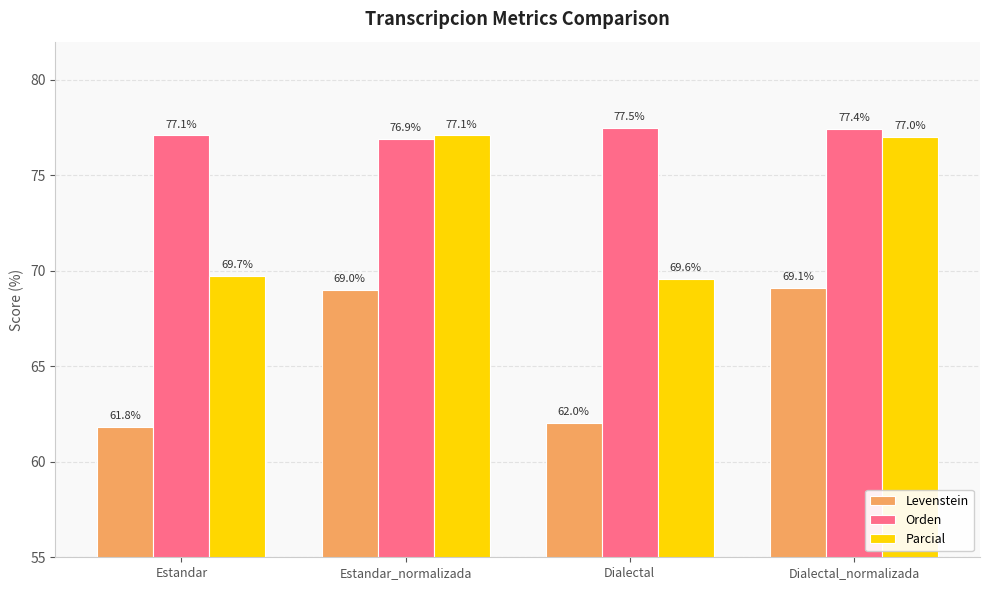

Which series changed the most between Estandar and Dialectal?

Orden